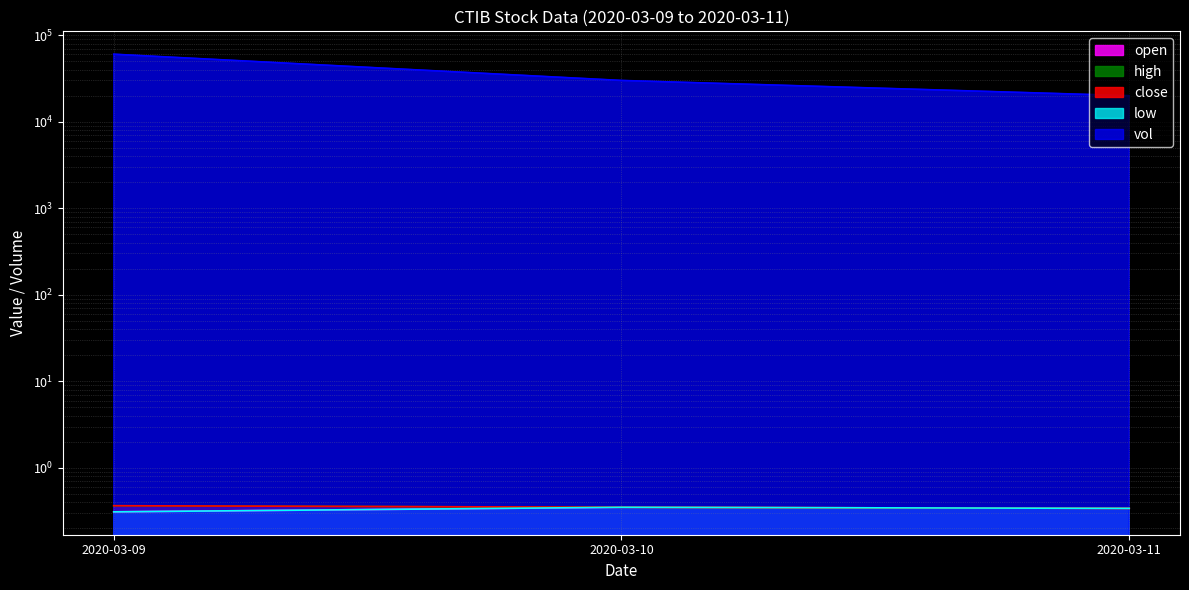

Which series has the widest spread of values?

vol